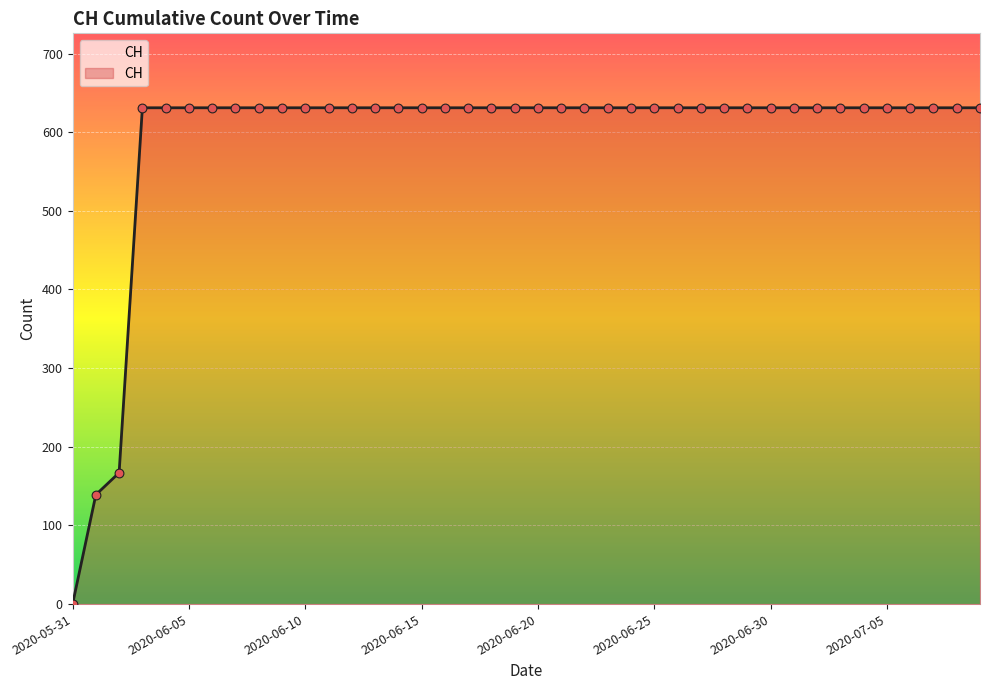

What is the difference between the maximum and minimum values?

631